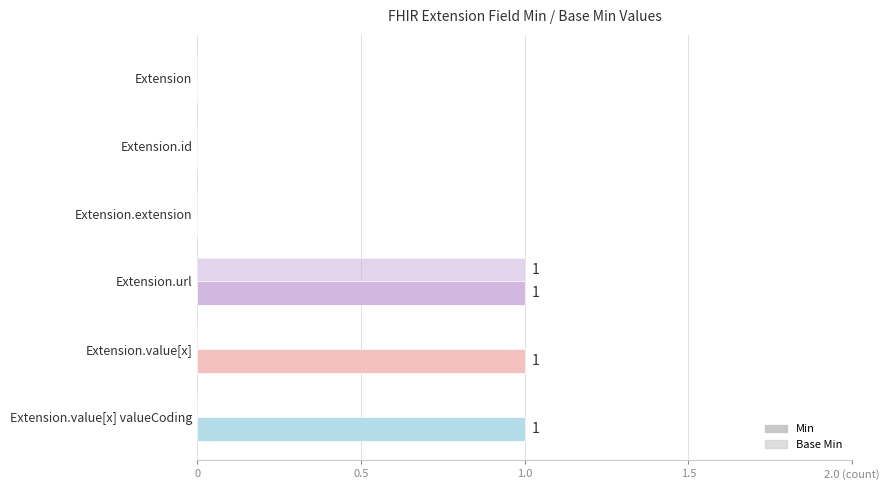

How many data points in Base Min are above 0?

1